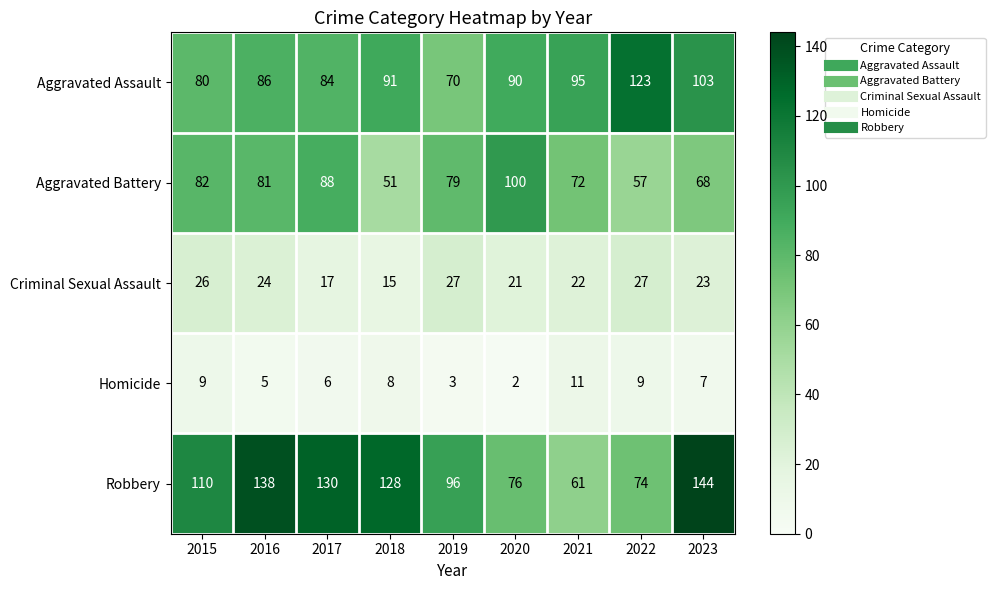

Rank the series by their average value, from highest to lowest.

Robbery, Aggravated Assault, Aggravated Battery, Criminal Sexual Assault, Homicide